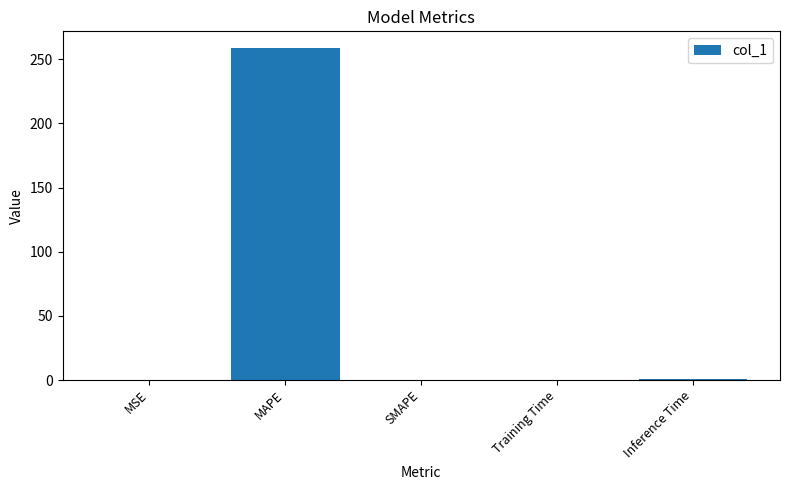

What is the sum of all values?

259.9